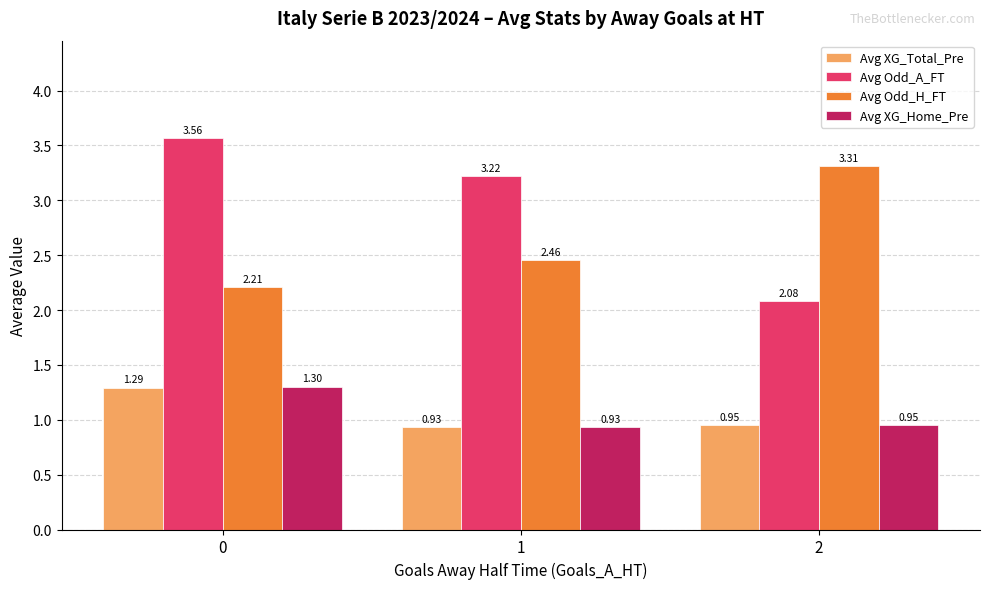

Which series has the widest spread of values?

Avg Odd_A_FT